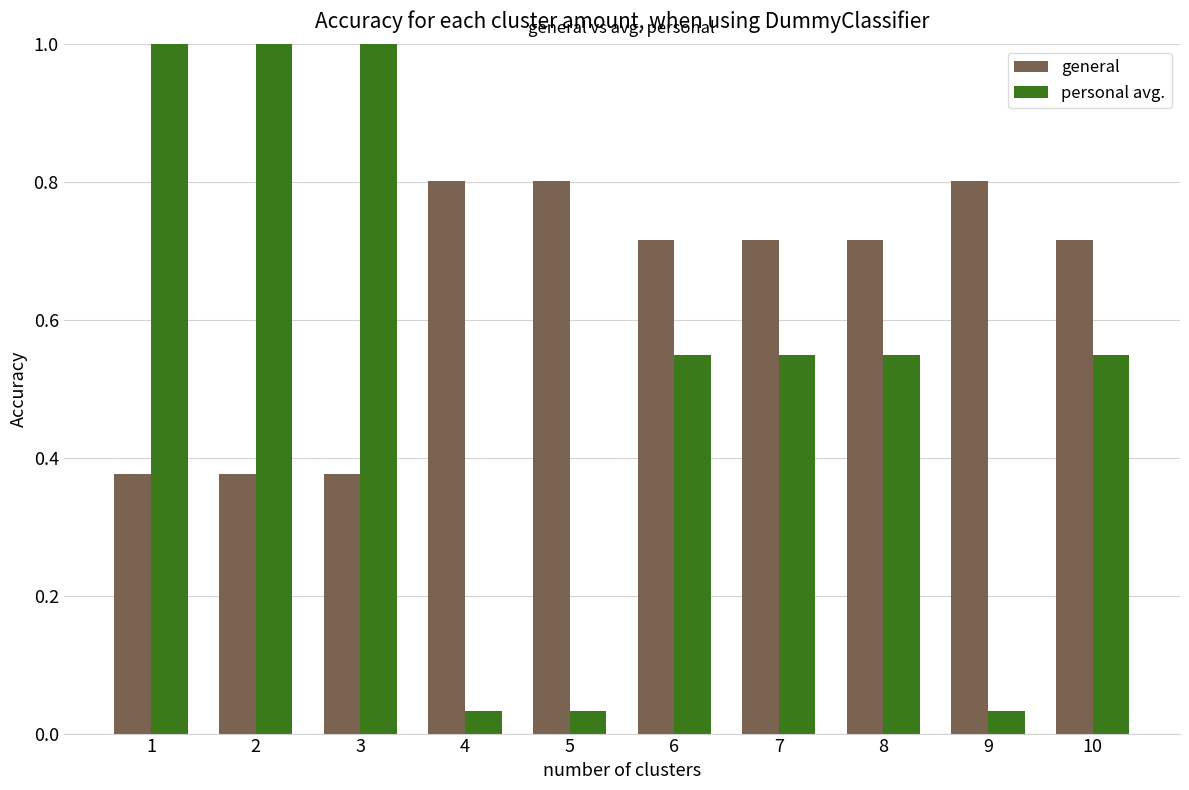

What is the difference between the highest and lowest values at 1?

0.6